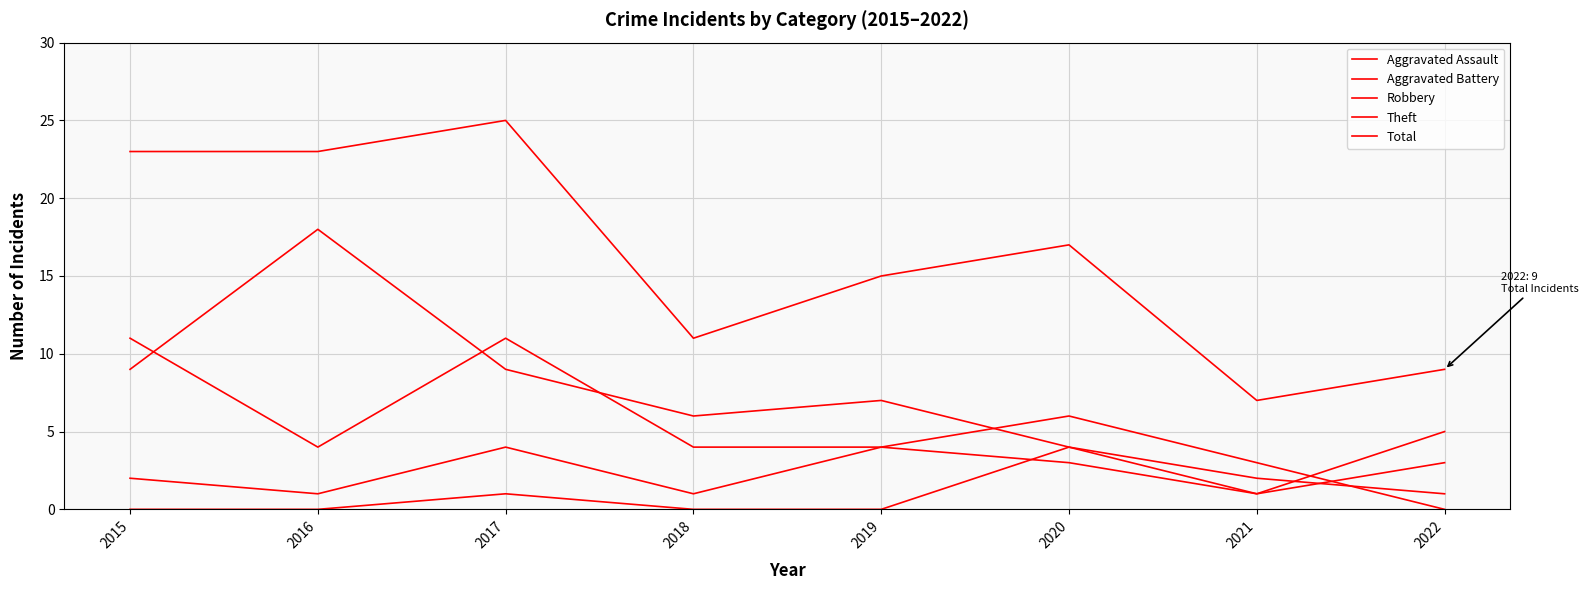

Is it true that Robbery equals 5 at 2021?

False